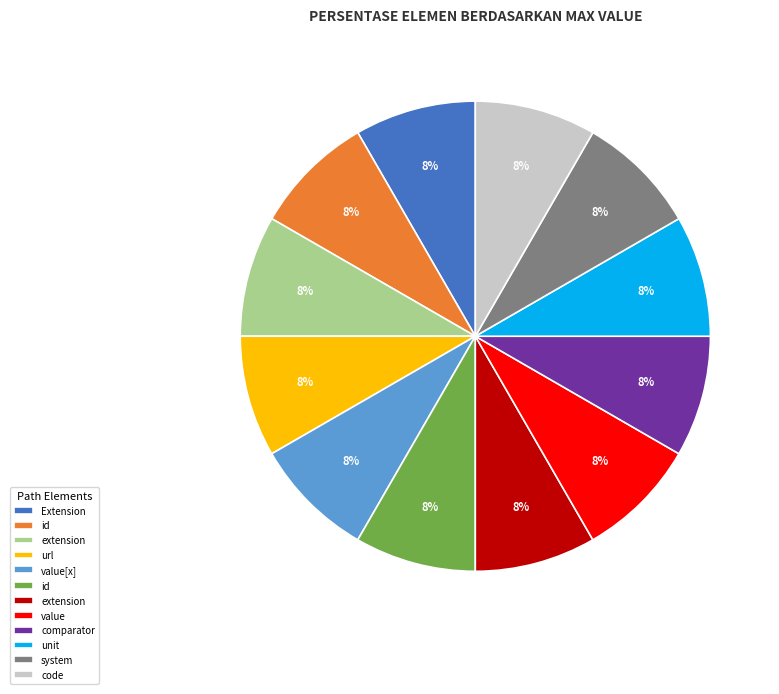

Does any single category account for the majority?

No